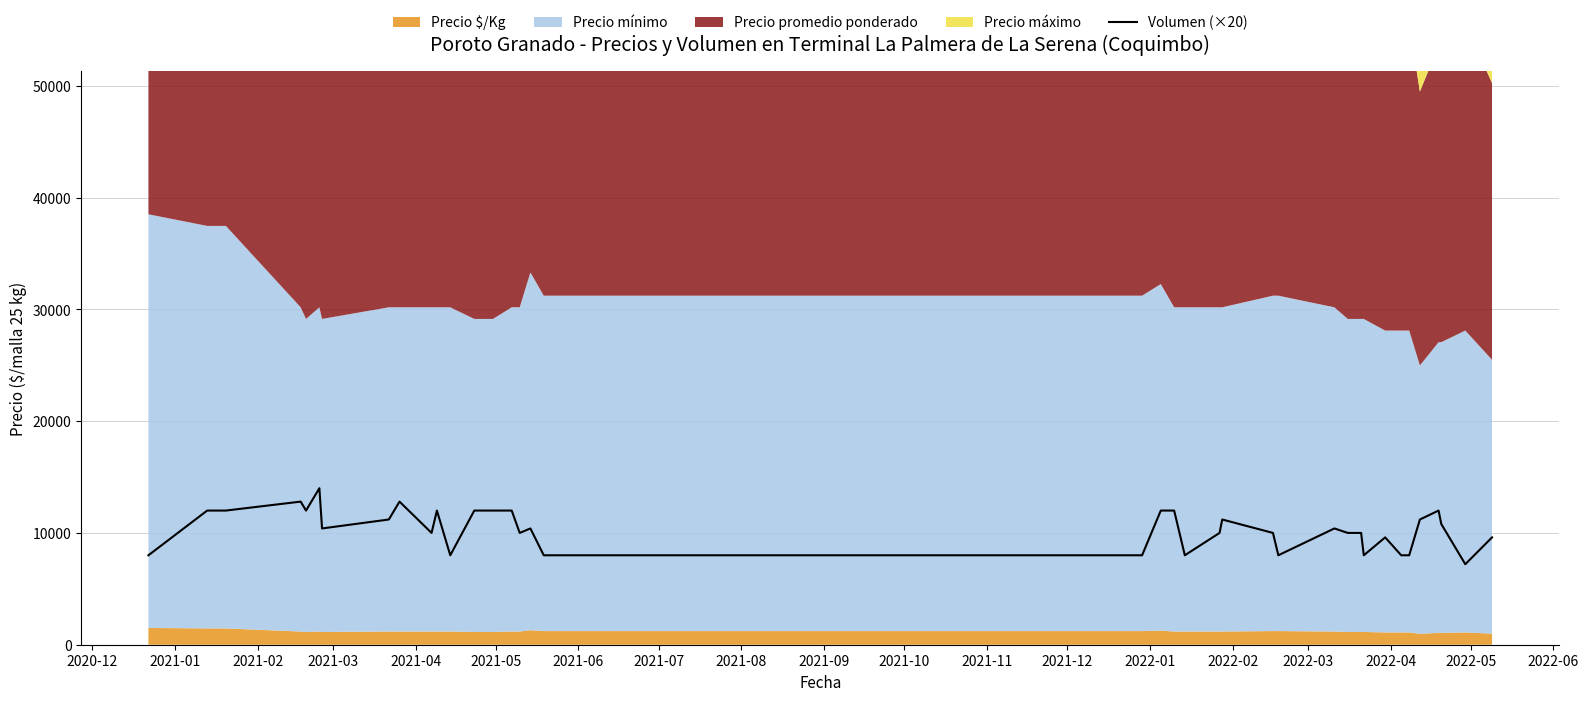

What is the maximum value for Volumen (×20)?

14000